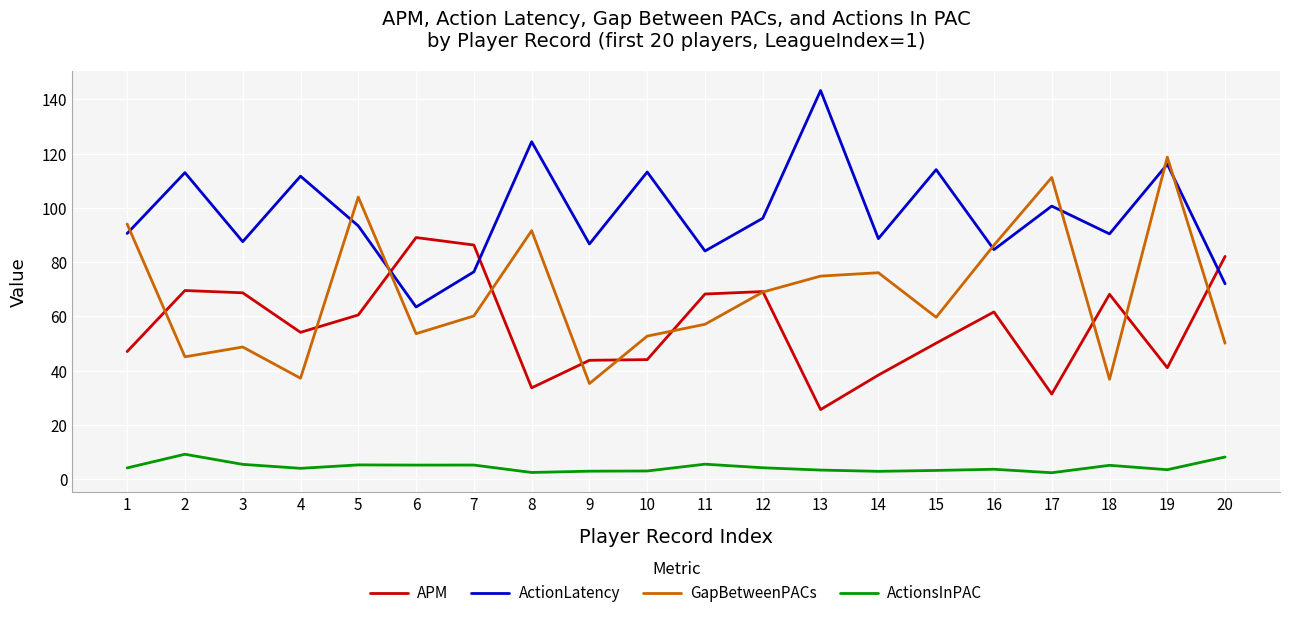

How many lines are shown in the chart?

4